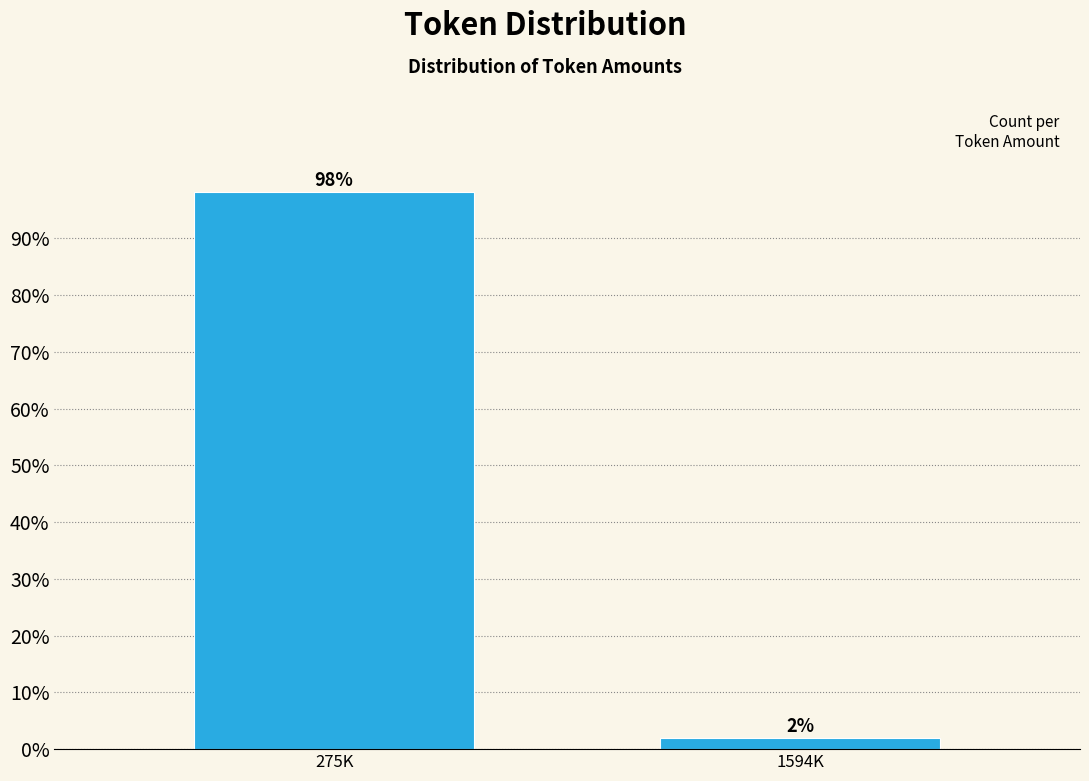

What is the average value?

50.0